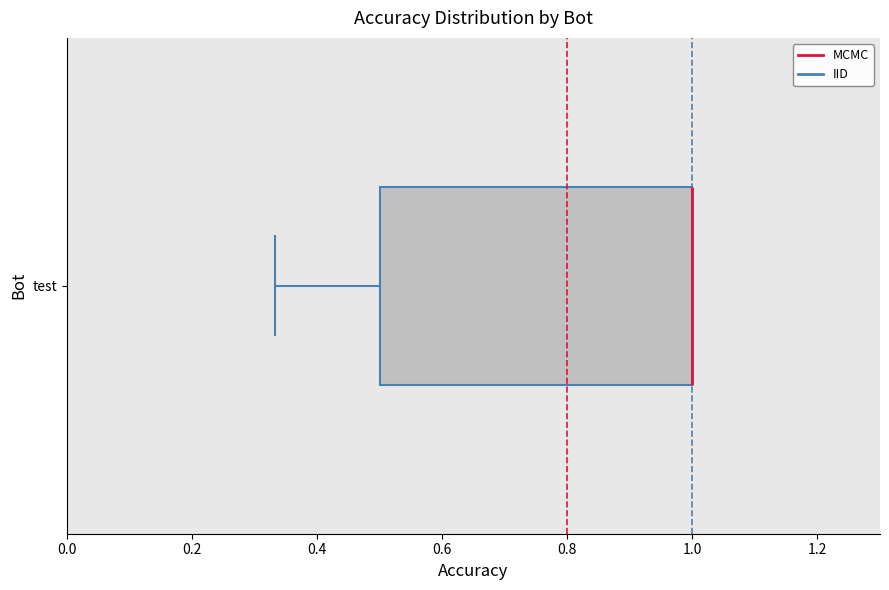

Where is the left edge of the box for test on the x-axis? The values are not printed on the chart, so give them approximately, as read against the axis.

0.50